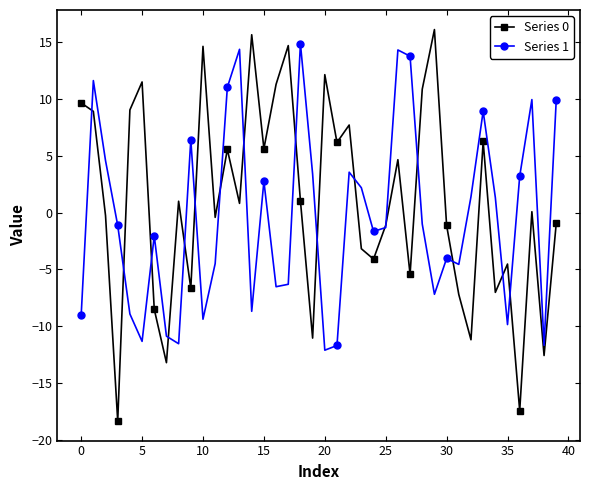

True or false: Series 0 has more than 1 interior local peaks.

True